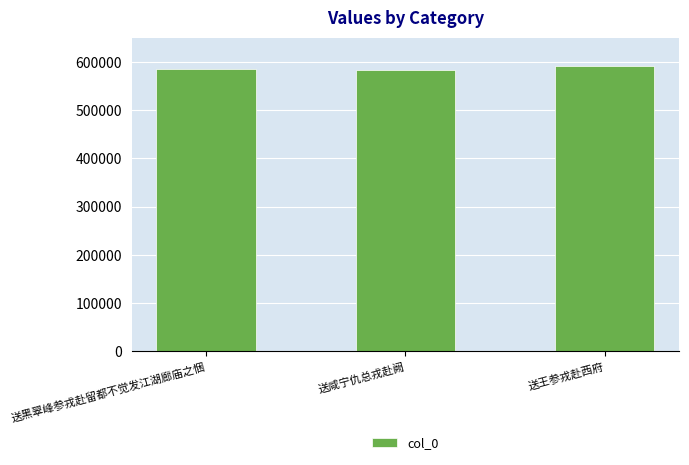

What is the smallest value displayed?

584350